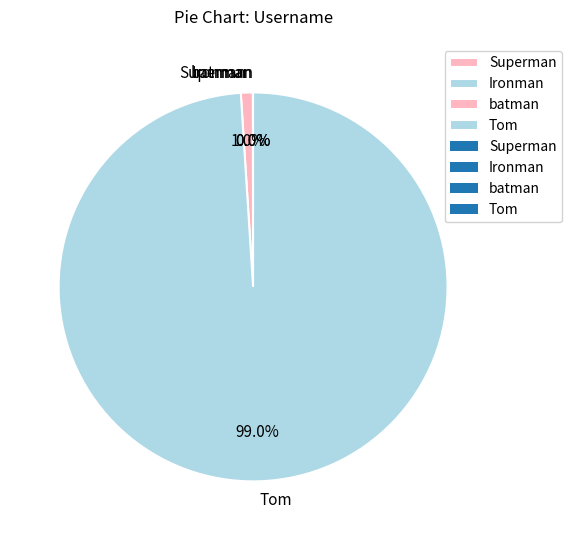

Which has a higher value, batman or Tom?

Tom